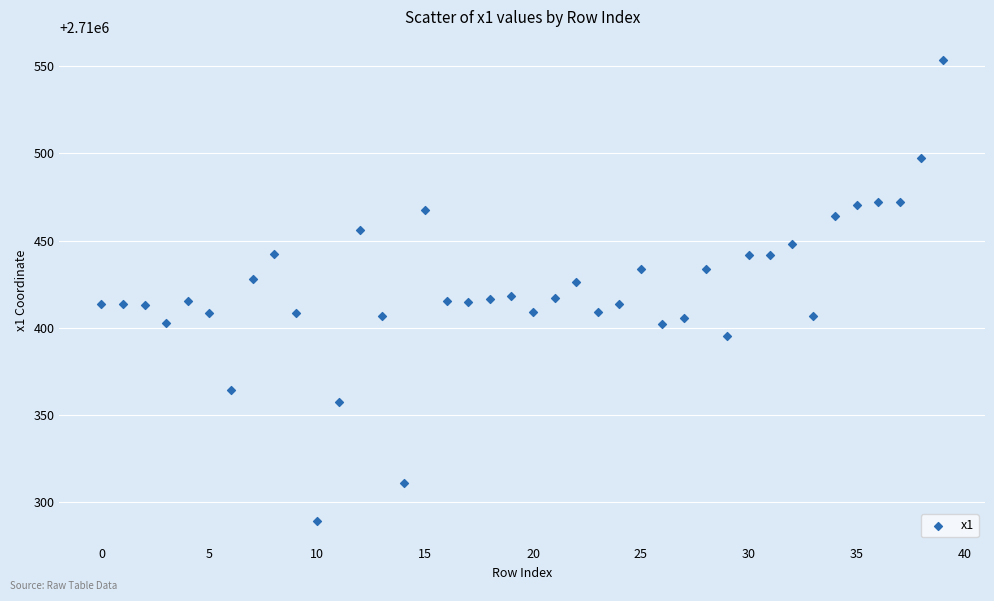

What is the range of Y values (max minus min)?

264.1